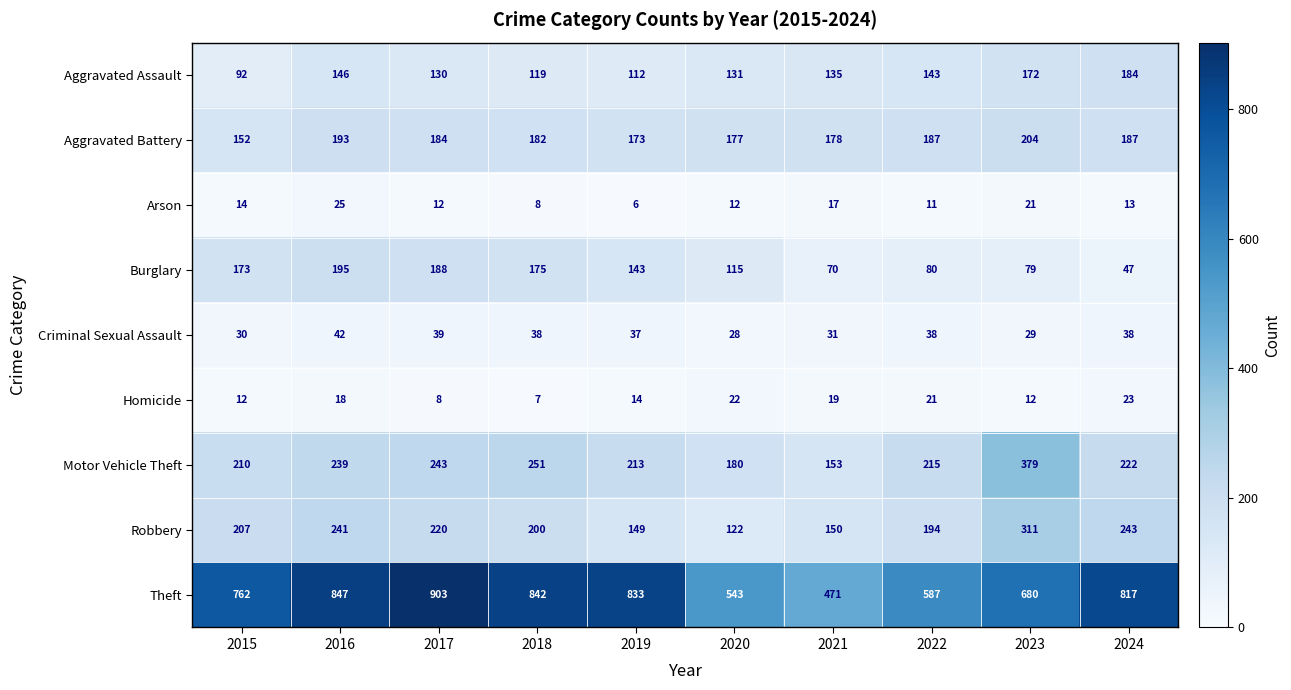

Which series has the widest spread of values?

Theft